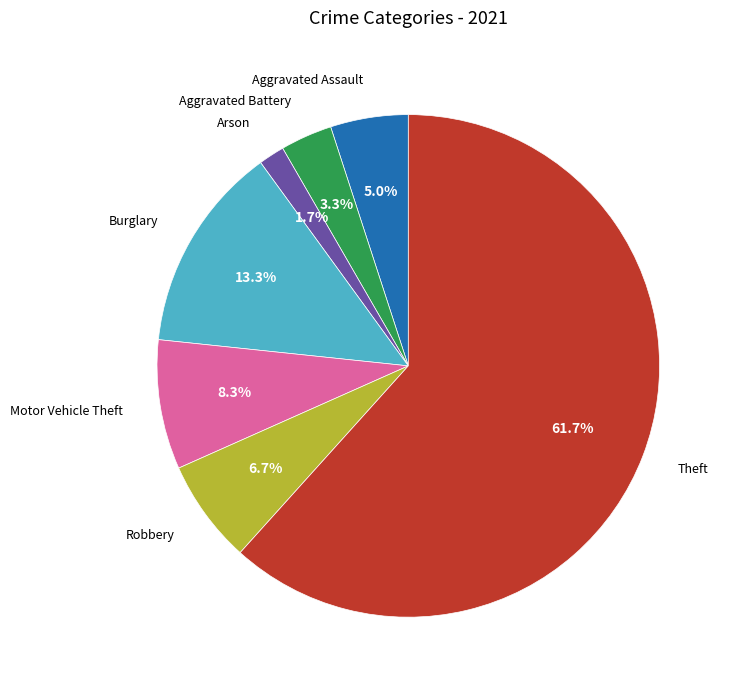

What is the largest slice in the pie chart?

Theft